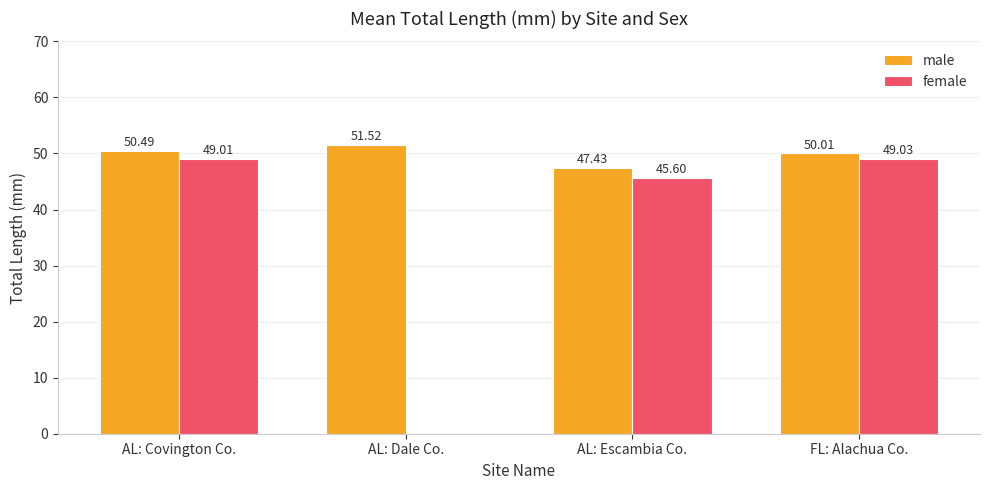

Reading left to right, list all the values displayed in this chart.

male: 50.5	51.5	47.4	50.0
female: 49.0	0.0	45.6	49.0